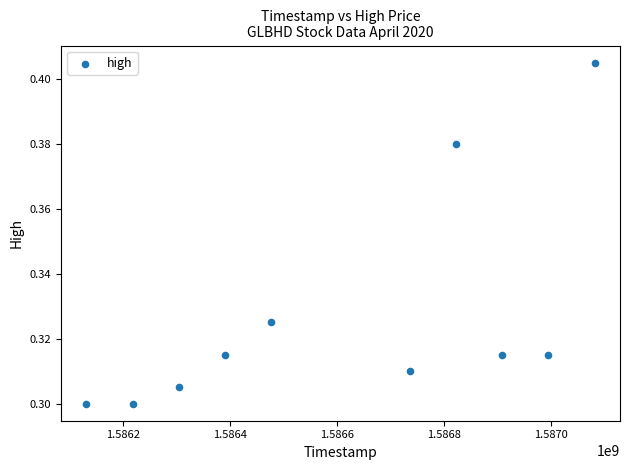

What is the range of X values (max minus min)?

950400.0